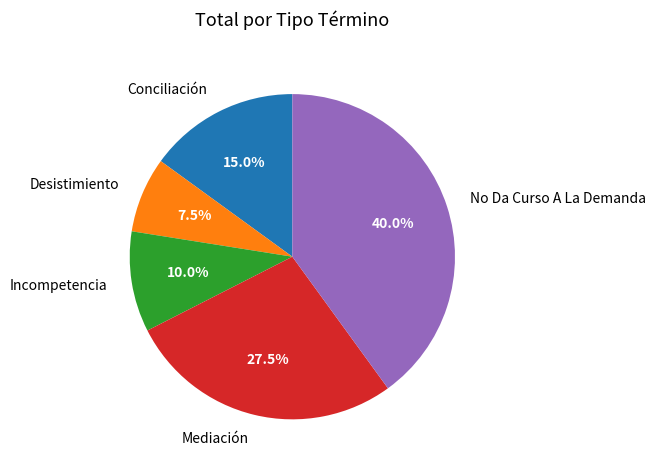

Rank the categories by value from lowest to highest.

Desistimiento, Incompetencia, Conciliación, Mediación, No Da Curso A La Demanda